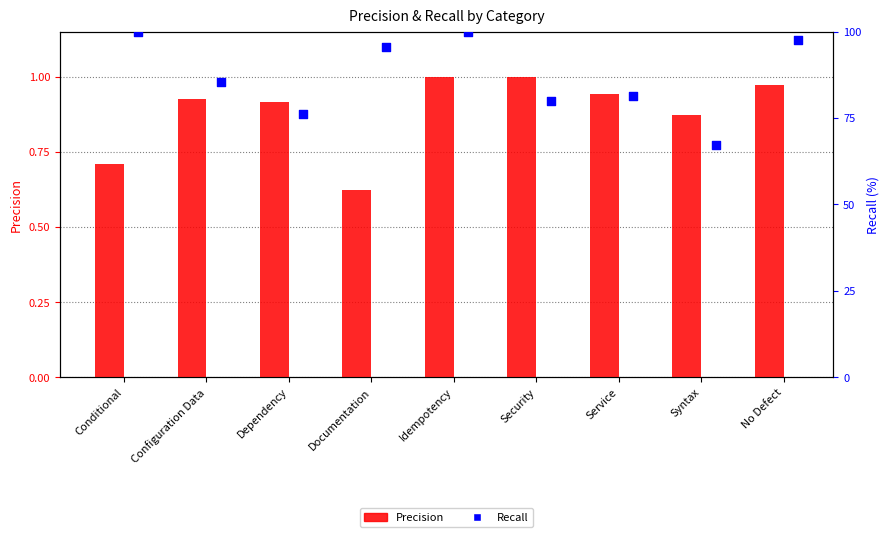

At which category is the sum across all series the highest?

Idempotency